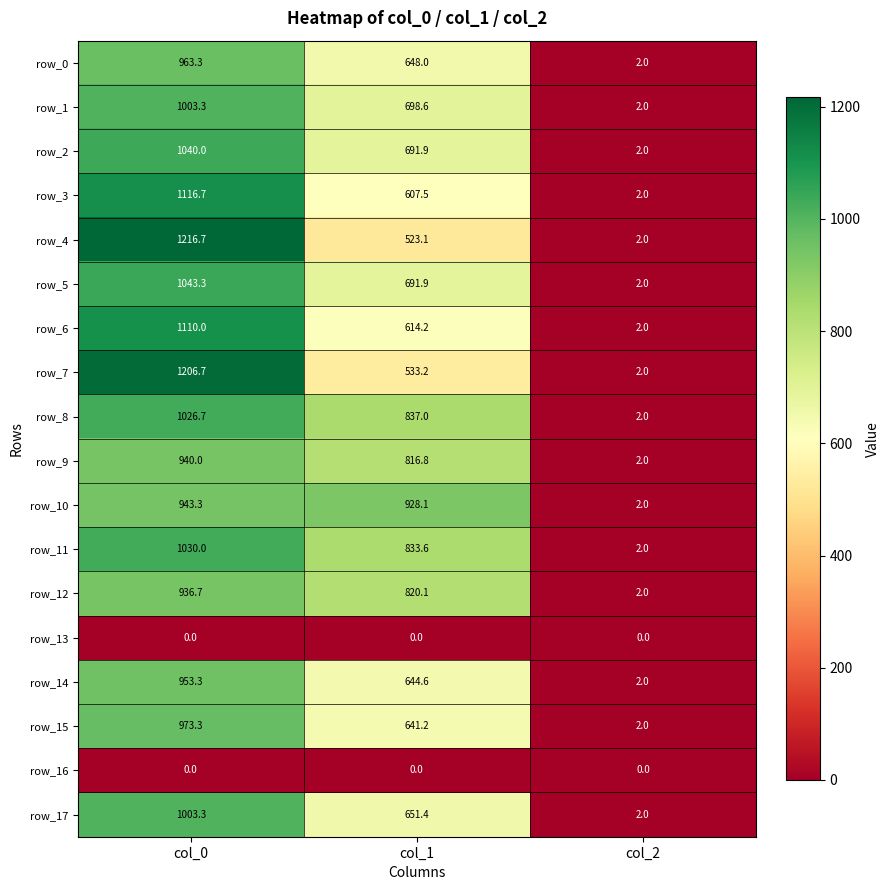

Which series changed the most between col_0 and col_2?

row_4